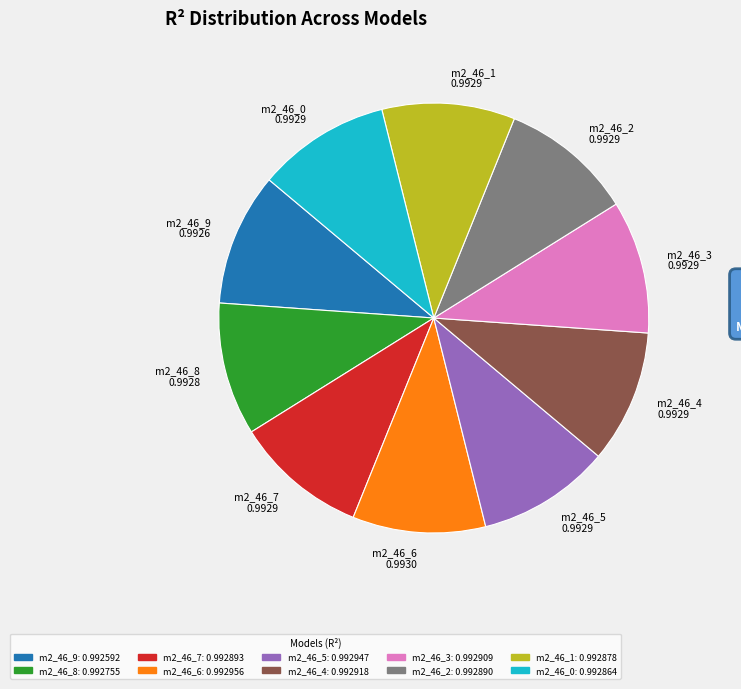

To the nearest percent, what is the average slice percentage?

10%